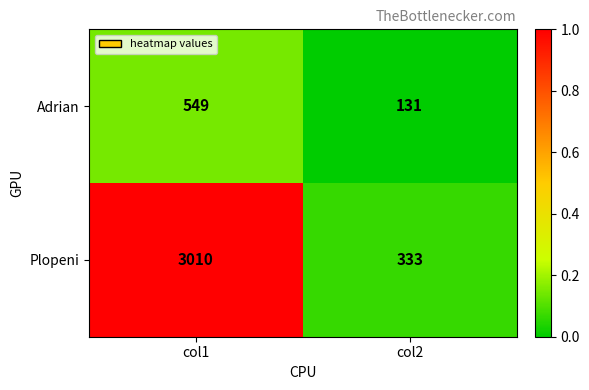

At which category is the sum across all series the highest?

col1